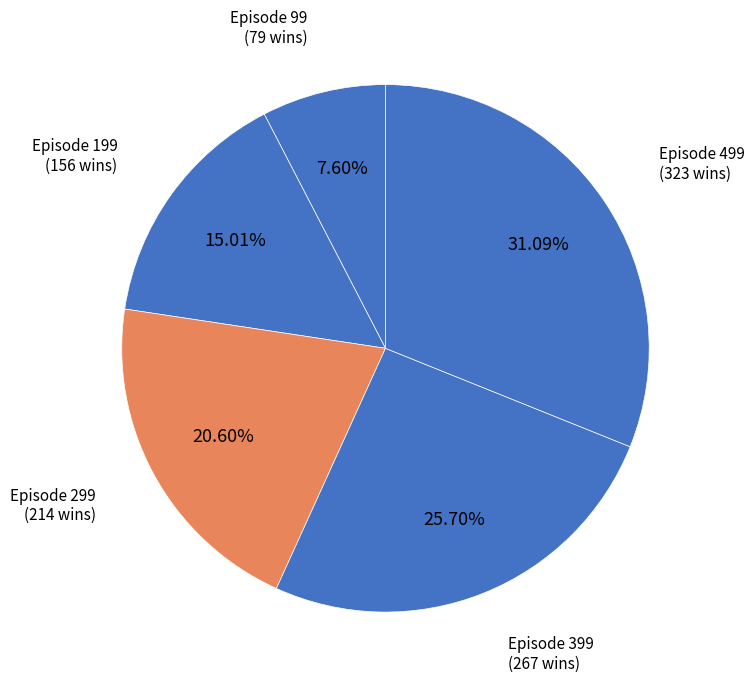

Rank the categories by value from highest to lowest.

499, 399, 299, 199, 99